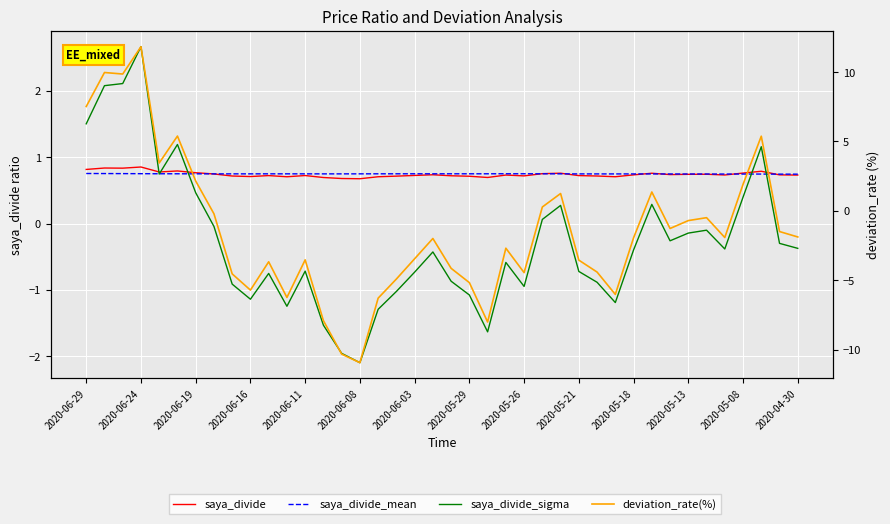

Reading left to right, extract all data points from this chart.

saya_divide: 0.8	0.8	0.8	0.9	0.8	0.8	0.8	0.7	0.7	0.7	0.7	0.7	0.7	0.7	0.7	0.7	0.7	0.7	0.7	0.7	0.7	0.7	0.7	0.7	0.7	0.8	0.8	0.7	0.7	0.7	0.7	0.8	0.7	0.7	0.7	0.7	0.8	0.8	0.7	0.7
saya_divide_mean: 0.8	0.8	0.8	0.8	0.8	0.7	0.7	0.7	0.7	0.7	0.7	0.7	0.7	0.7	0.7	0.7	0.7	0.7	0.7	0.7	0.7	0.7	0.7	0.8	0.7	0.7	0.7	0.7	0.7	0.7	0.7	0.7	0.7	0.7	0.7	0.7	0.7	0.7	0.7	0.7
saya_divide_sigma: 1.5	2.1	2.1	2.7	0.7	1.2	0.5	-0.0	-0.9	-1.1	-0.8	-1.2	-0.7	-1.5	-2.0	-2.1	-1.3	-1.0	-0.7	-0.4	-0.9	-1.1	-1.6	-0.6	-0.9	0.1	0.3	-0.7	-0.9	-1.2	-0.4	0.3	-0.3	-0.1	-0.1	-0.4	0.4	1.2	-0.3	-0.4
deviation_rate(%): 7.5	10.0	9.9	11.8	3.5	5.4	2.1	-0.2	-4.5	-5.7	-3.7	-6.2	-3.5	-7.9	-10.3	-10.9	-6.3	-4.9	-3.5	-2.0	-4.1	-5.2	-8.0	-2.7	-4.5	0.3	1.2	-3.5	-4.4	-6.0	-1.9	1.4	-1.3	-0.7	-0.5	-1.9	1.9	5.4	-1.5	-1.9